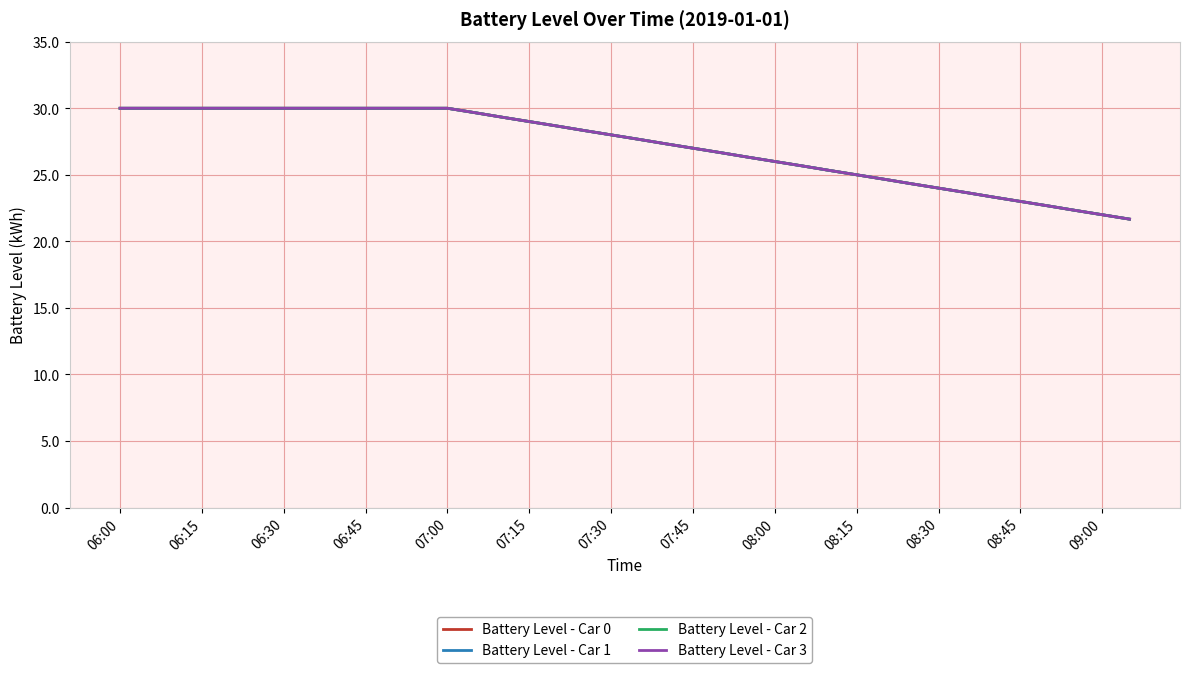

What is the difference between the second highest and minimum values in the Battery Level - Car 2 series?

8.3